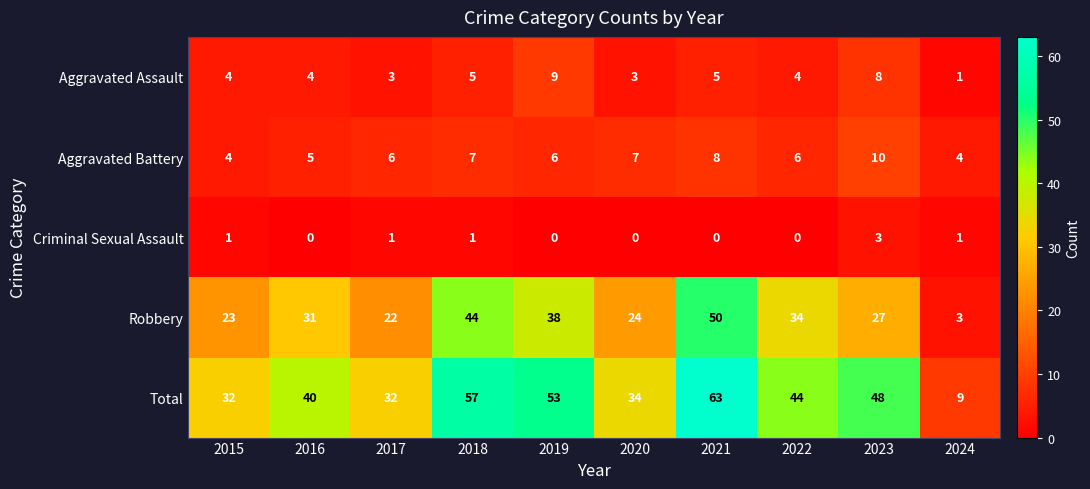

The value of Criminal Sexual Assault at 2018 is 0. True or false?

False